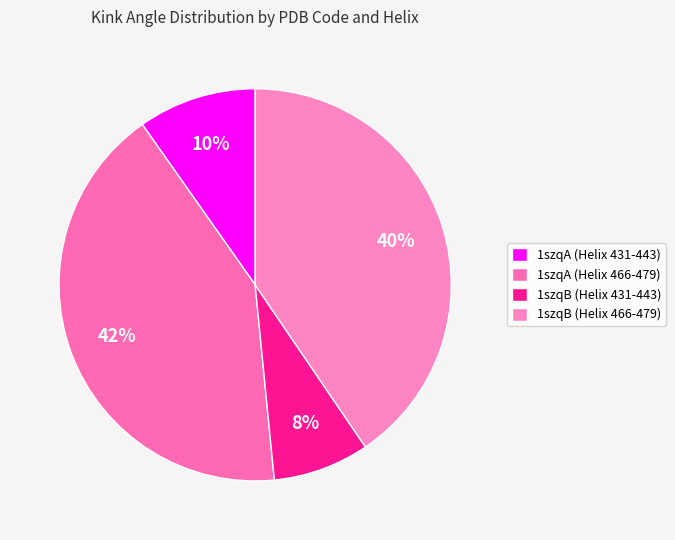

What percentage is the 1szqB (Helix 466-479) slice, to the nearest percent?

40%